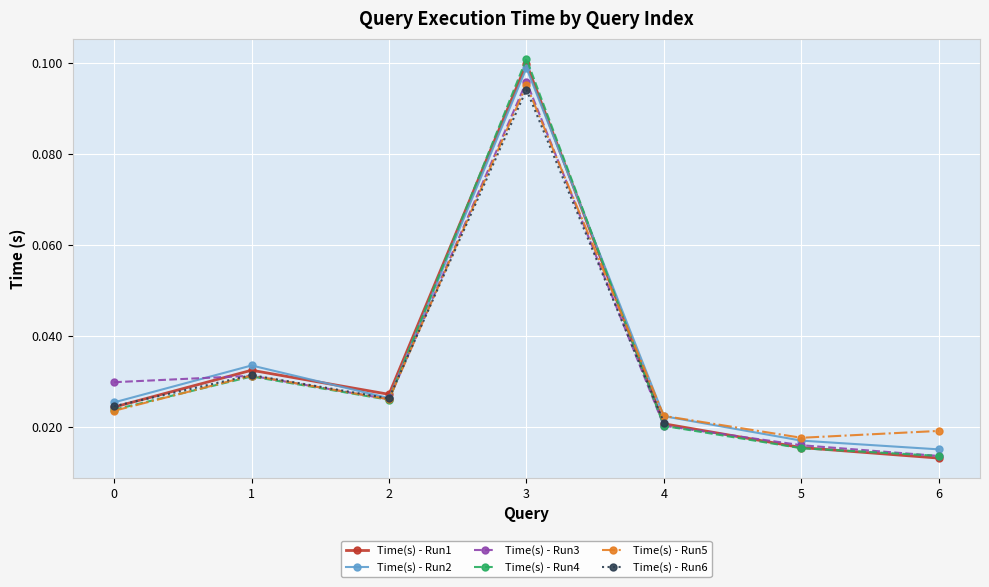

Where is the first local minimum for Time(s) - Run1?

2